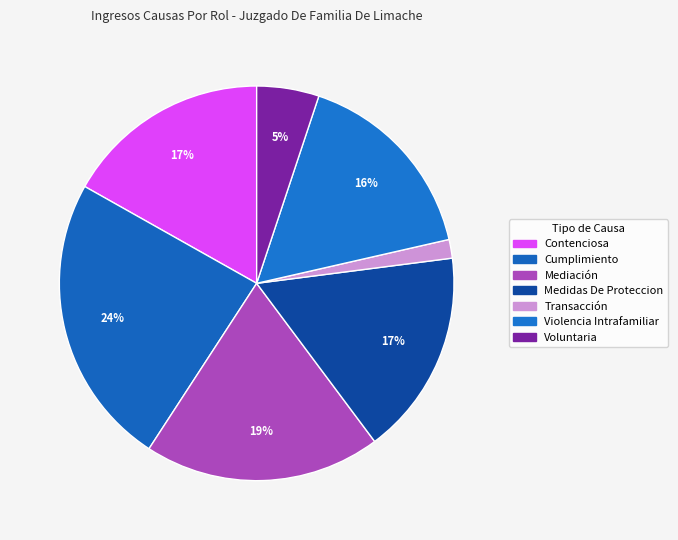

Which has a higher value, Medidas De Proteccion or Voluntaria?

Medidas De Proteccion